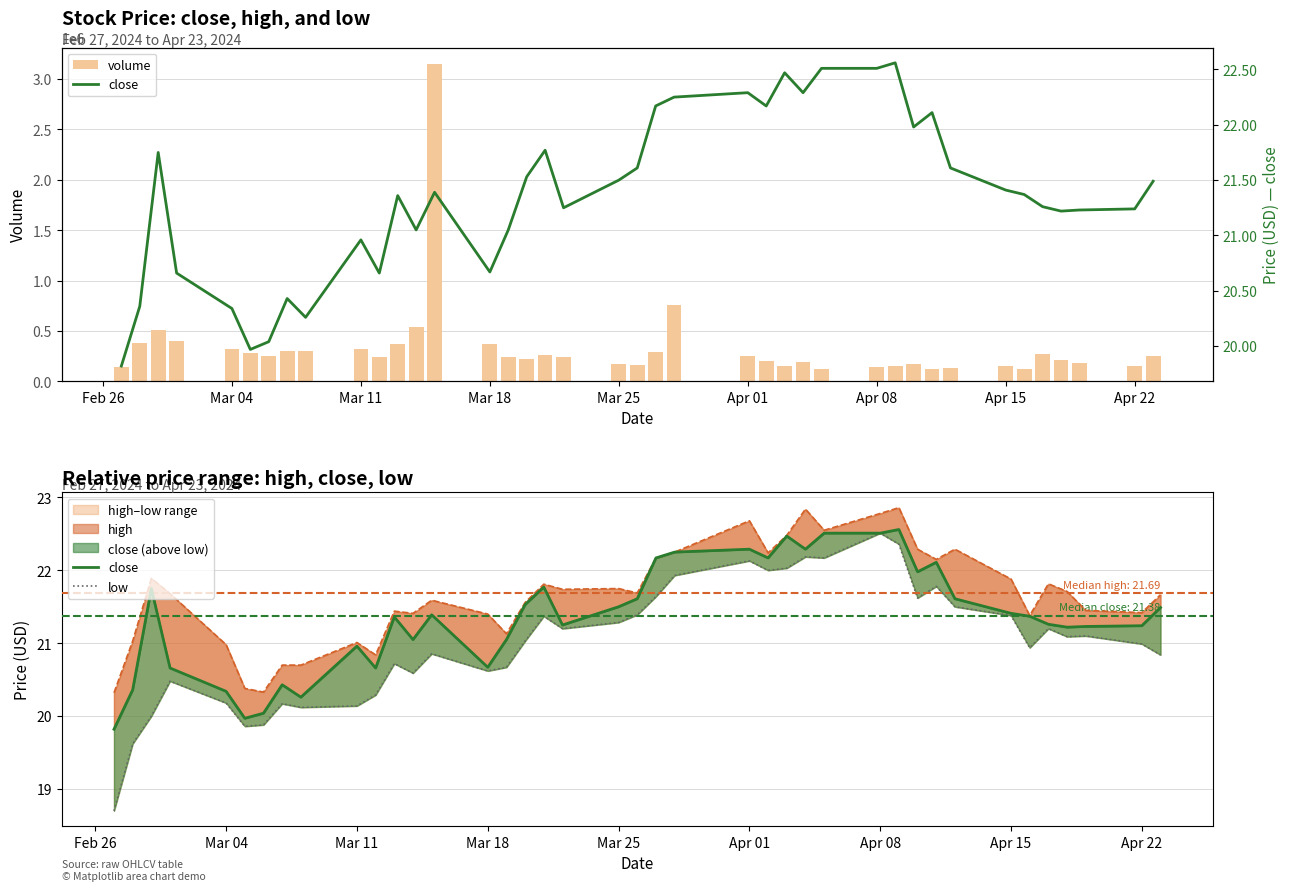

What is the sum of all high values?

866.3